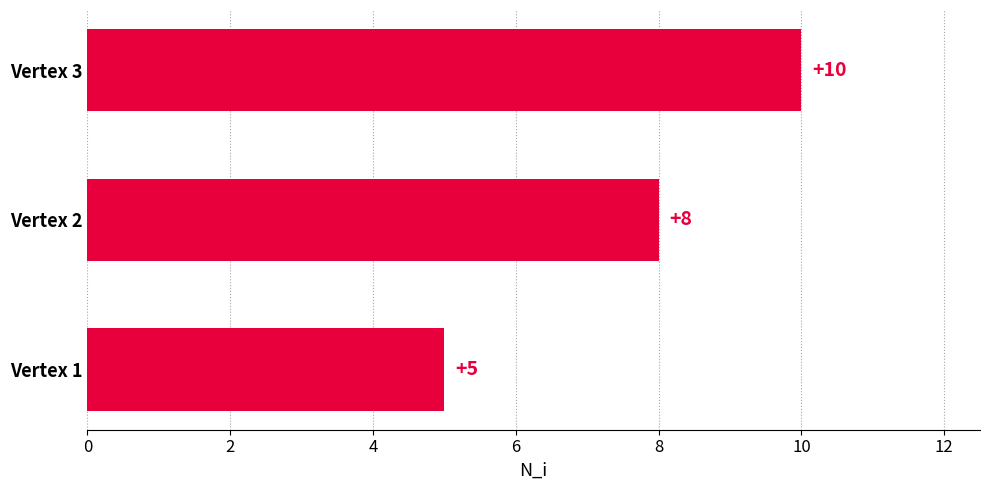

Reading bottom to top, list all the values displayed in this chart.

Vertex 1=5	Vertex 2=8	Vertex 3=10